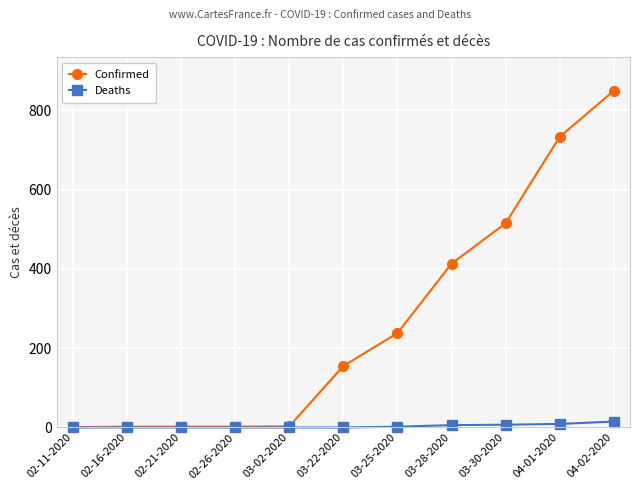

What is the difference between the second highest and second lowest values in the Confirmed series?

731